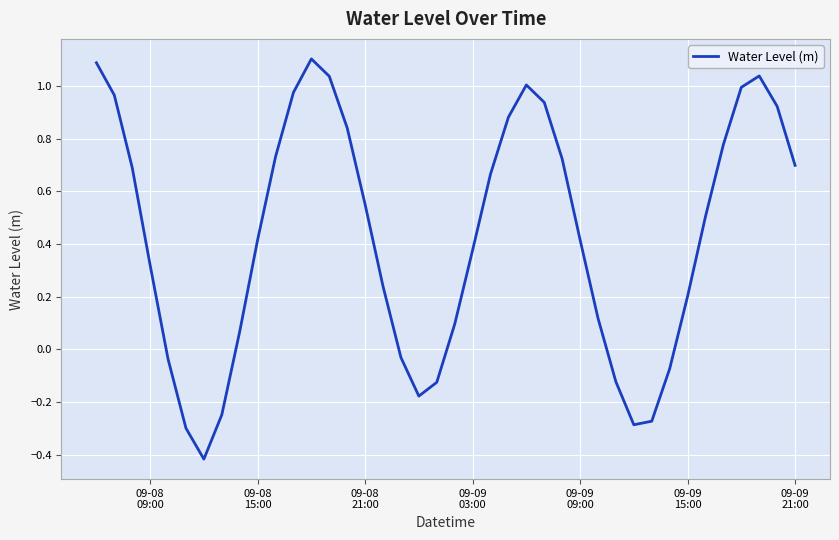

What is the greatest value displayed?

1.1